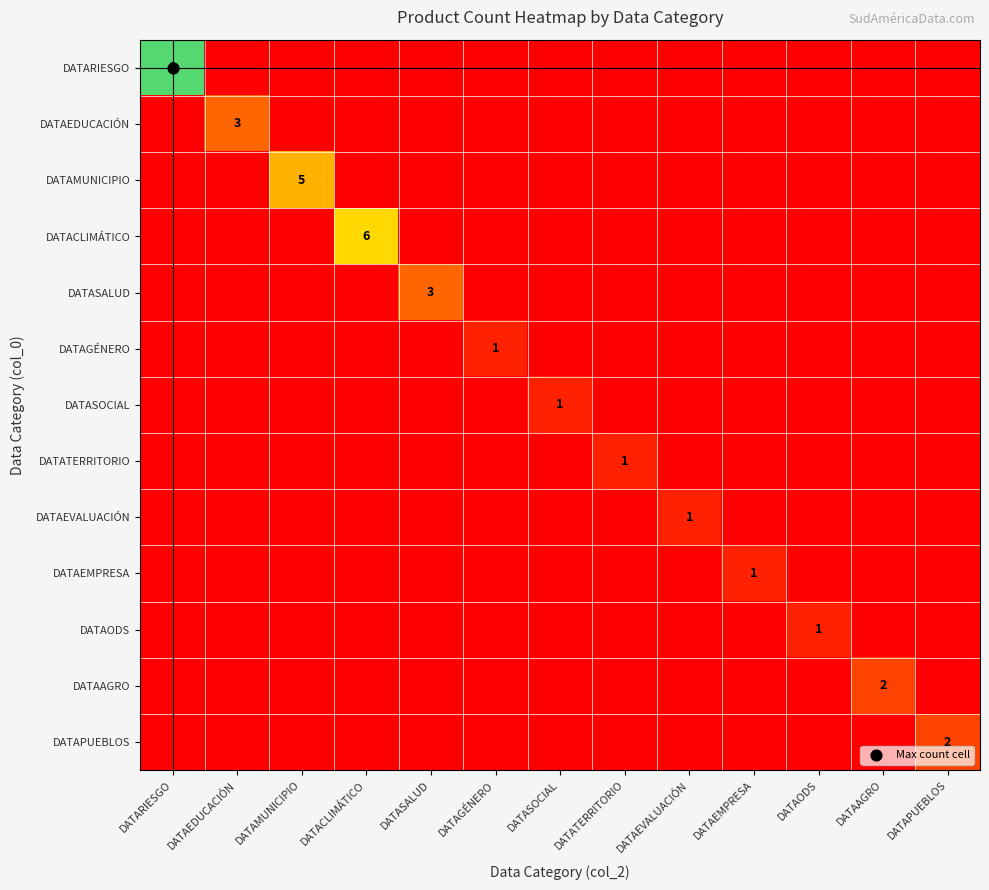

True or false: DATACLIMÁTICO has a value of 0 at DATASOCIAL.

True